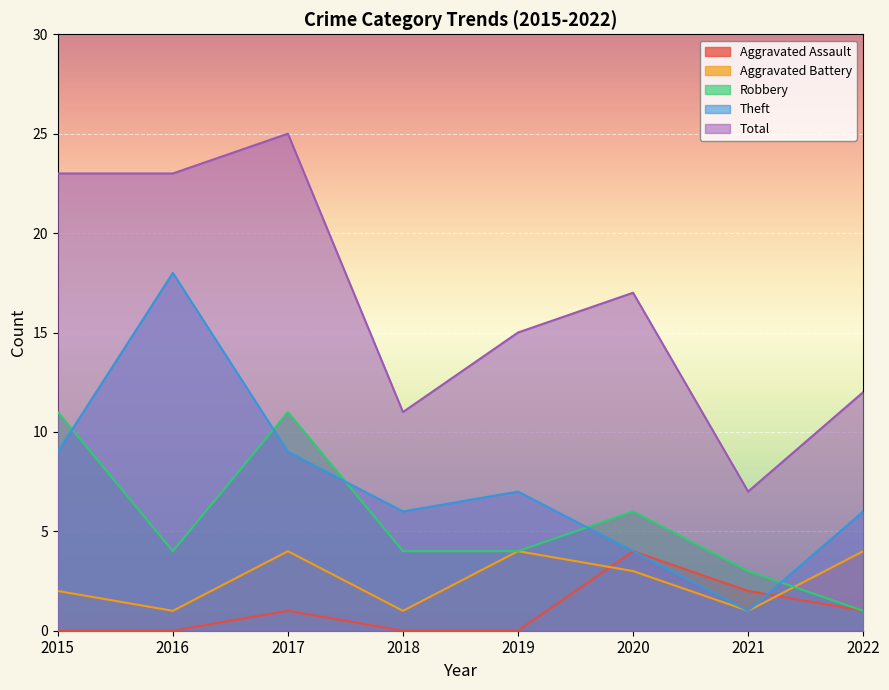

Between 2019 and 2022, which series saw the biggest shift?

Robbery